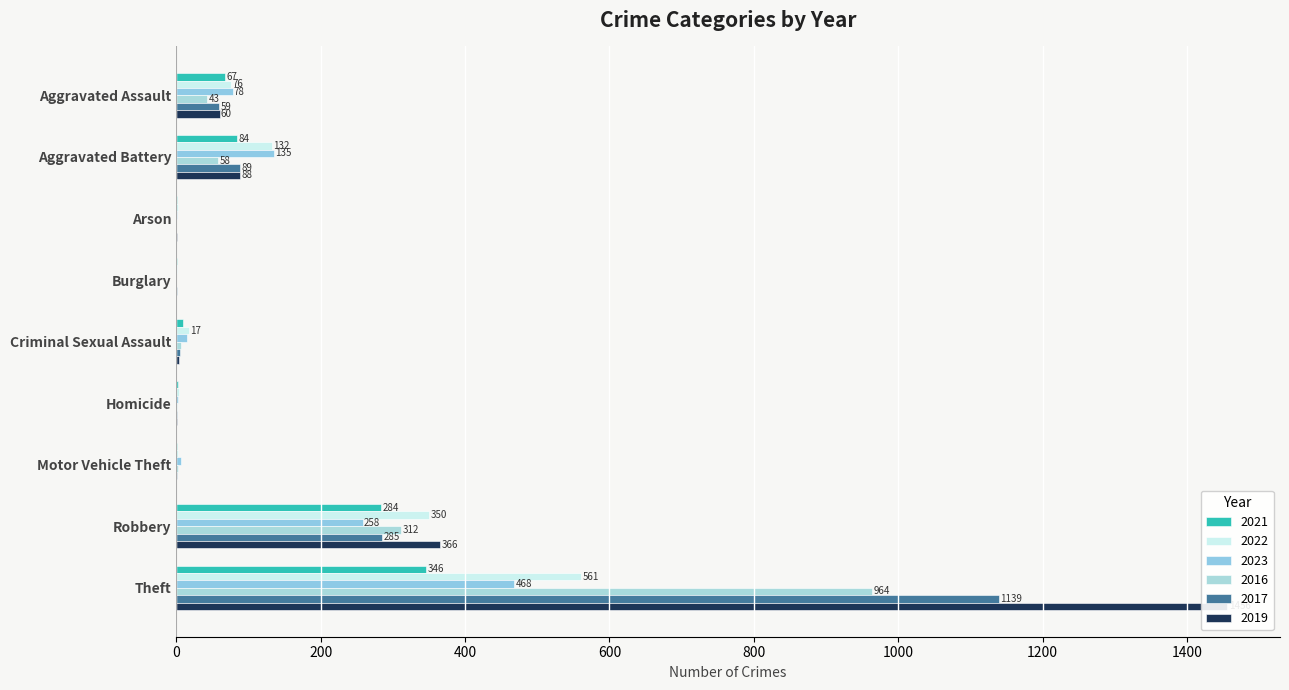

The 2016 series shows 407 at Robbery. True or false?

False